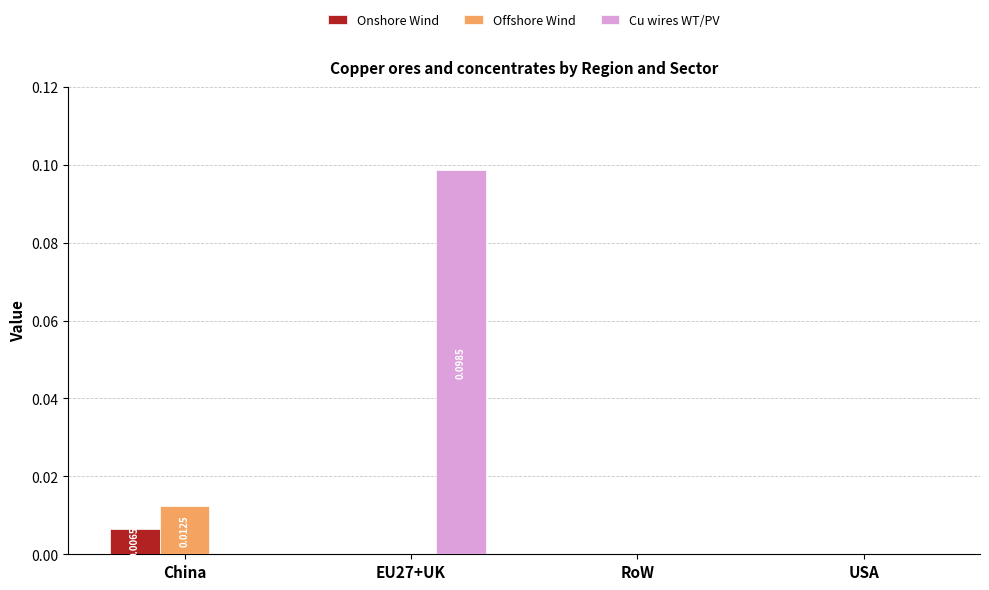

At which category is the sum across all series the highest?

EU27+UK